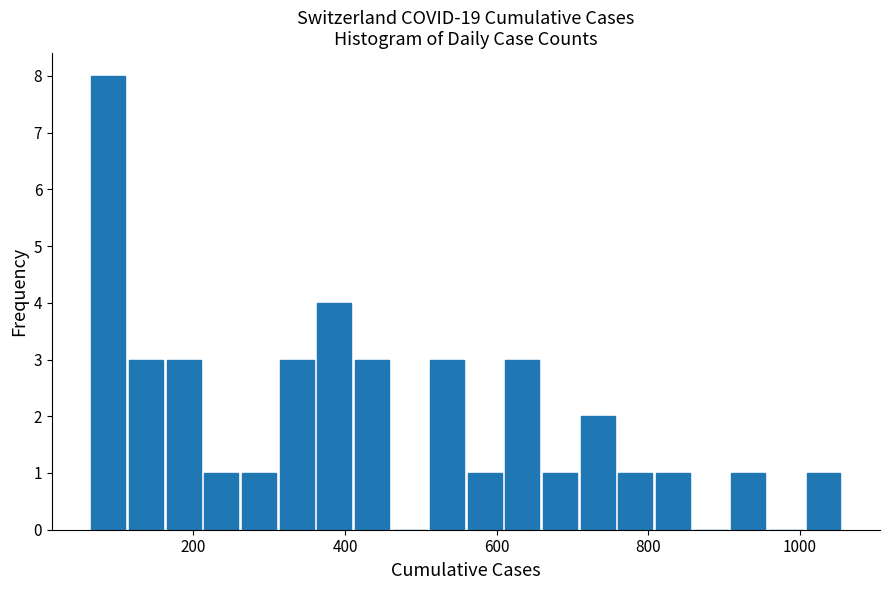

Read against the x-axis, roughly where is the centre of the tallest bar?

80